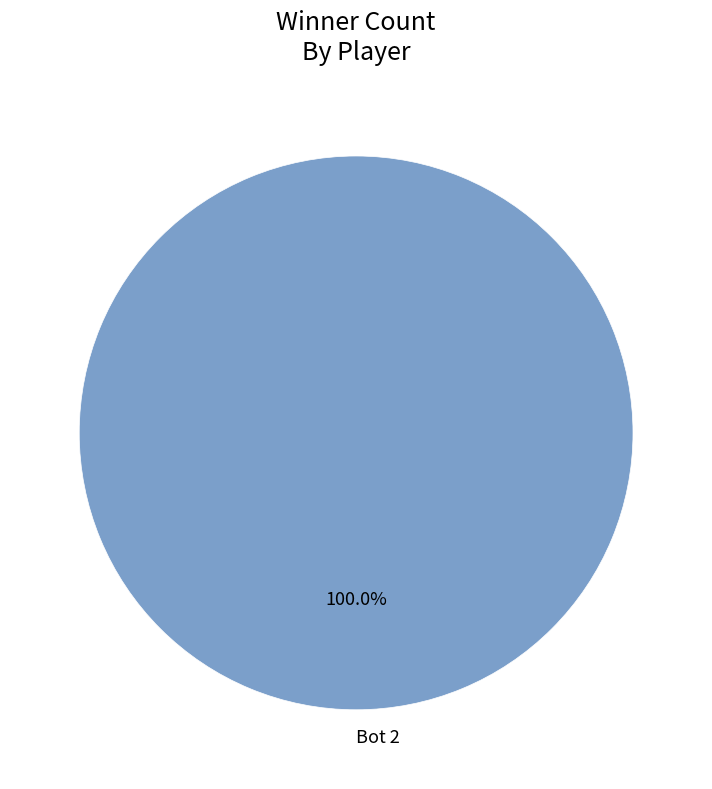

What is the majority slice?

Bot 2